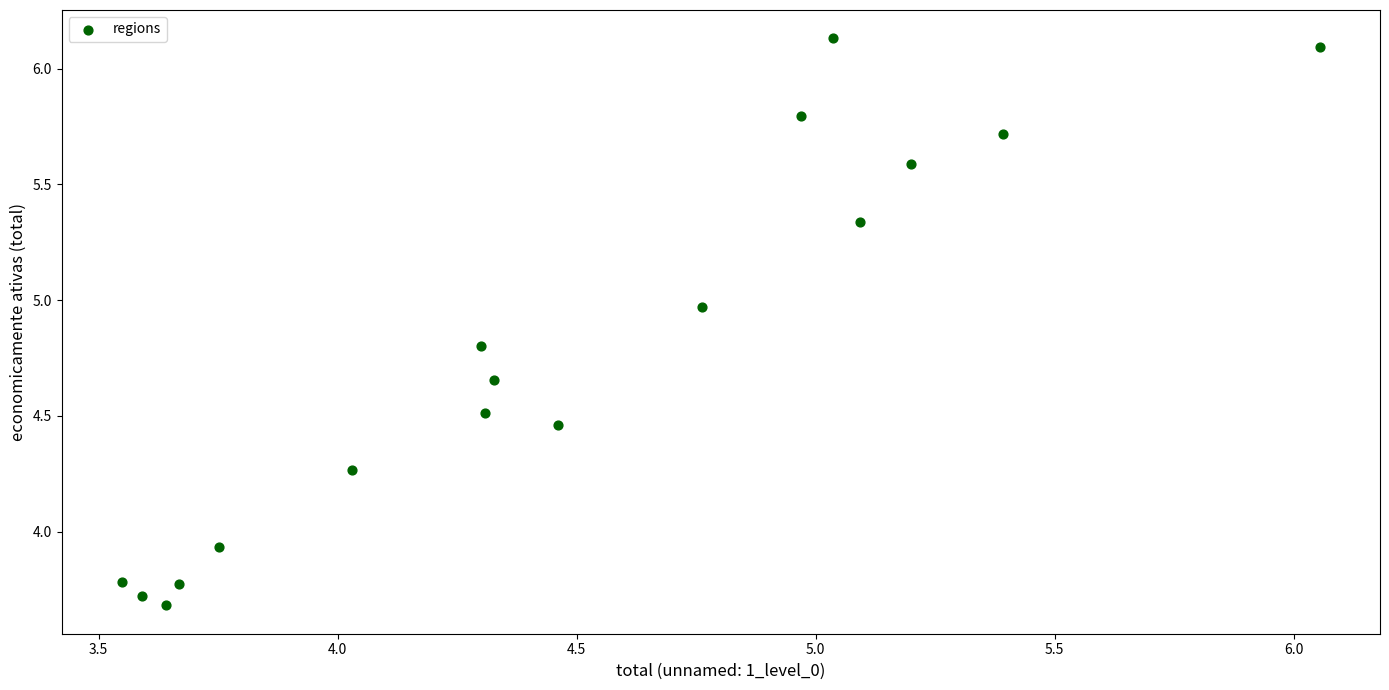

What is the range of Y values (max minus min)?

2.4